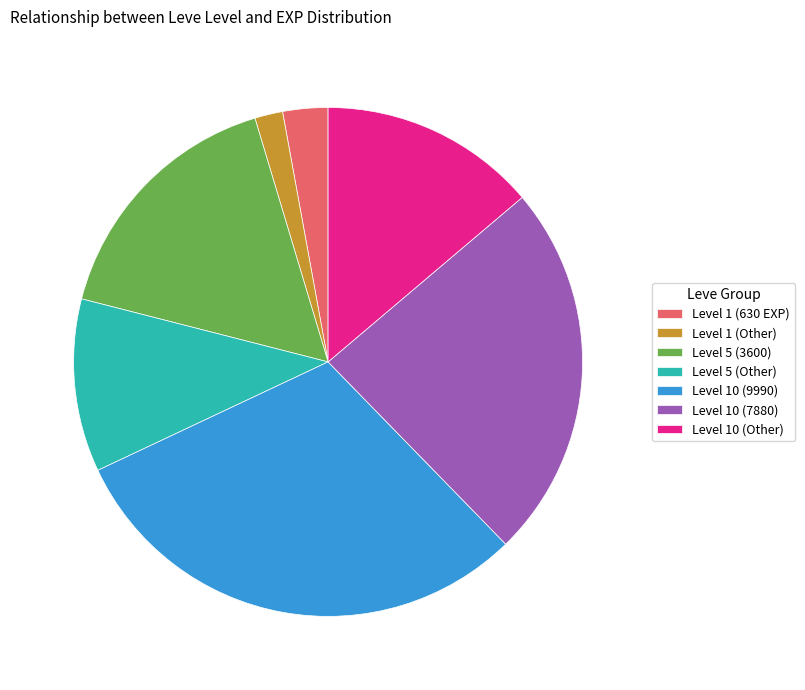

Does any single category account for the majority?

No